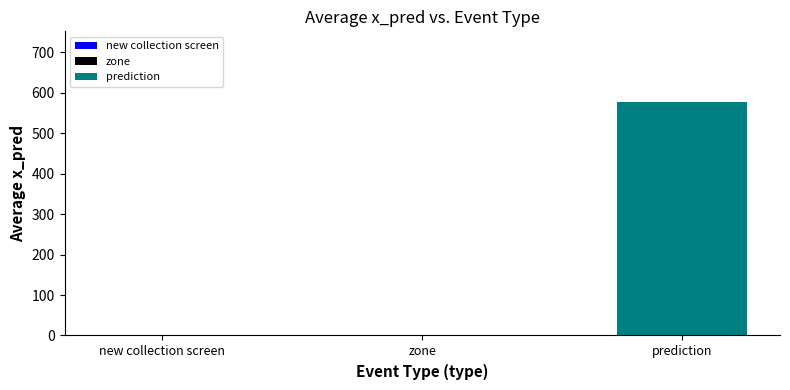

Between prediction and zone, which is larger?

prediction